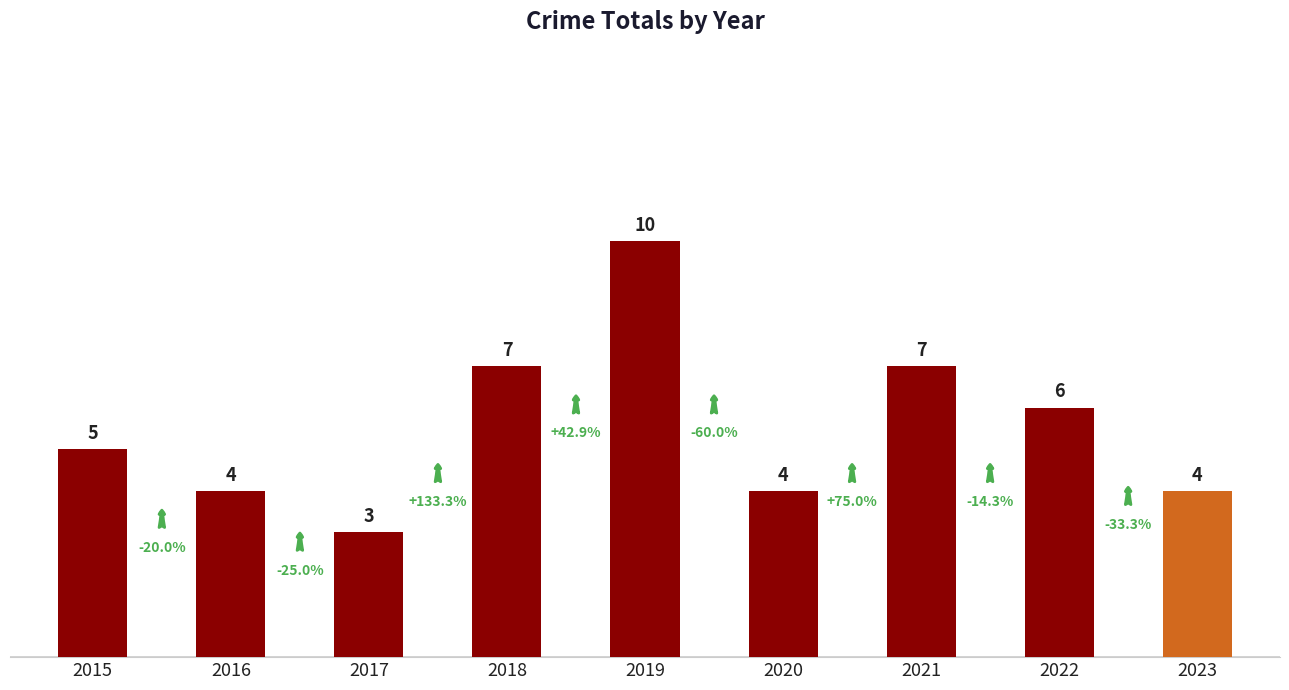

What value does the data have at 2016?

4